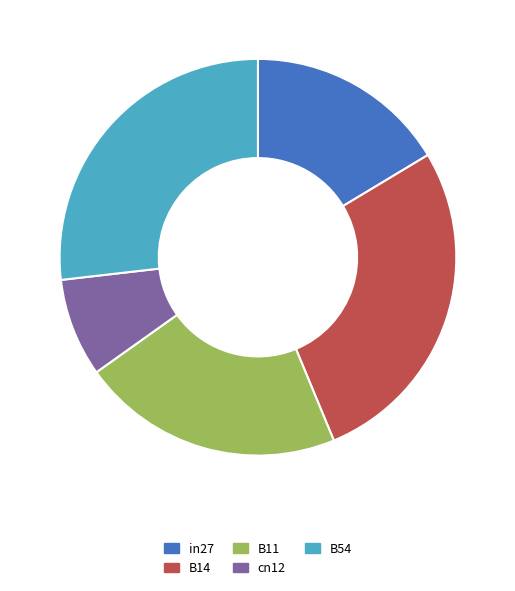

What is the largest slice in the pie chart?

B14